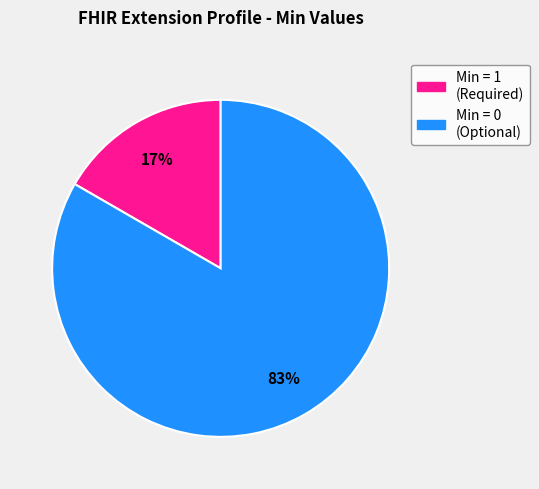

To the nearest percent, what is the average slice percentage?

50%